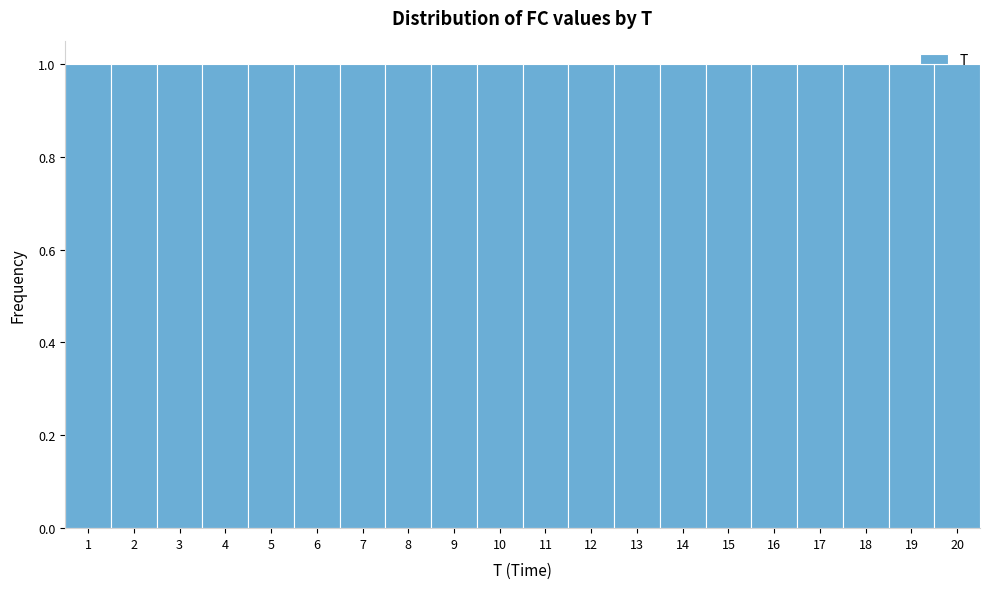

How tall is the bar that spans 15.5 to 16.5 on the x-axis? The values are not printed on the chart, so give them approximately, as read against the axis.

1